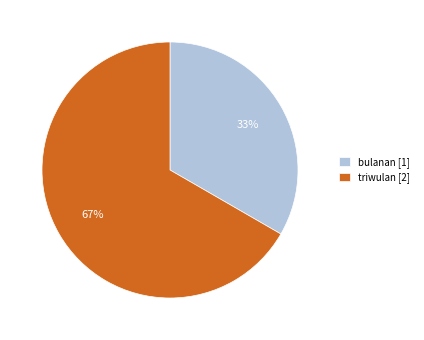

Which has a higher value, triwulan [2] or bulanan [1]?

triwulan [2]